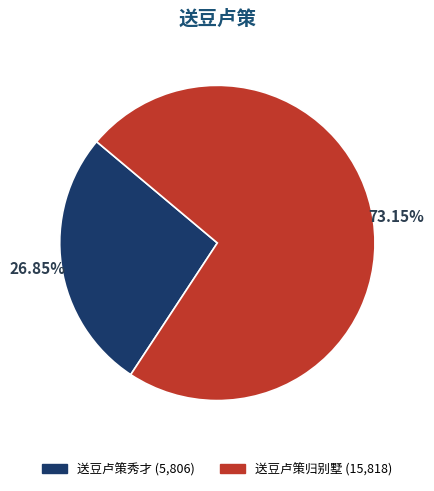

The 送豆卢策秀才 slice represents 34% of the pie. True or false?

False